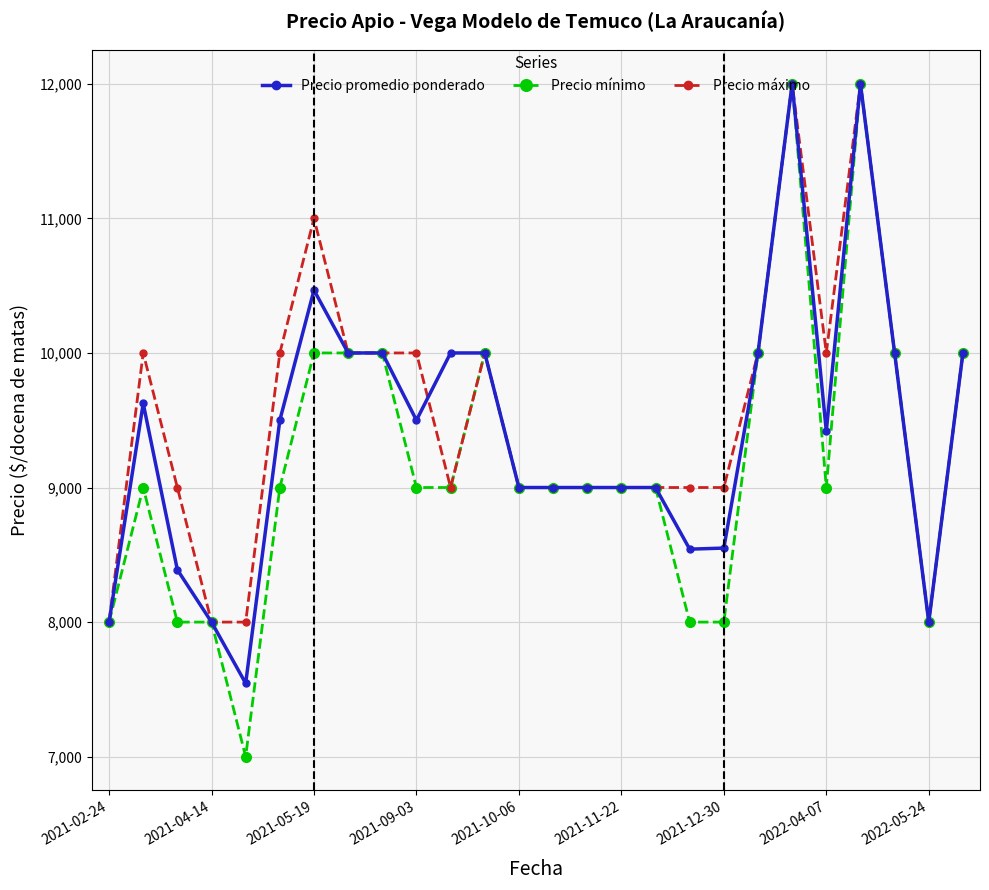

What is the minimum value shown in the chart?

7000